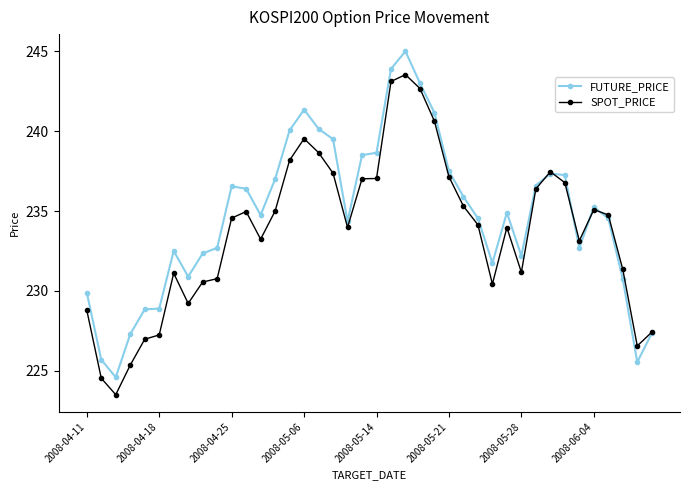

What is the maximum value shown in the chart?

245.0